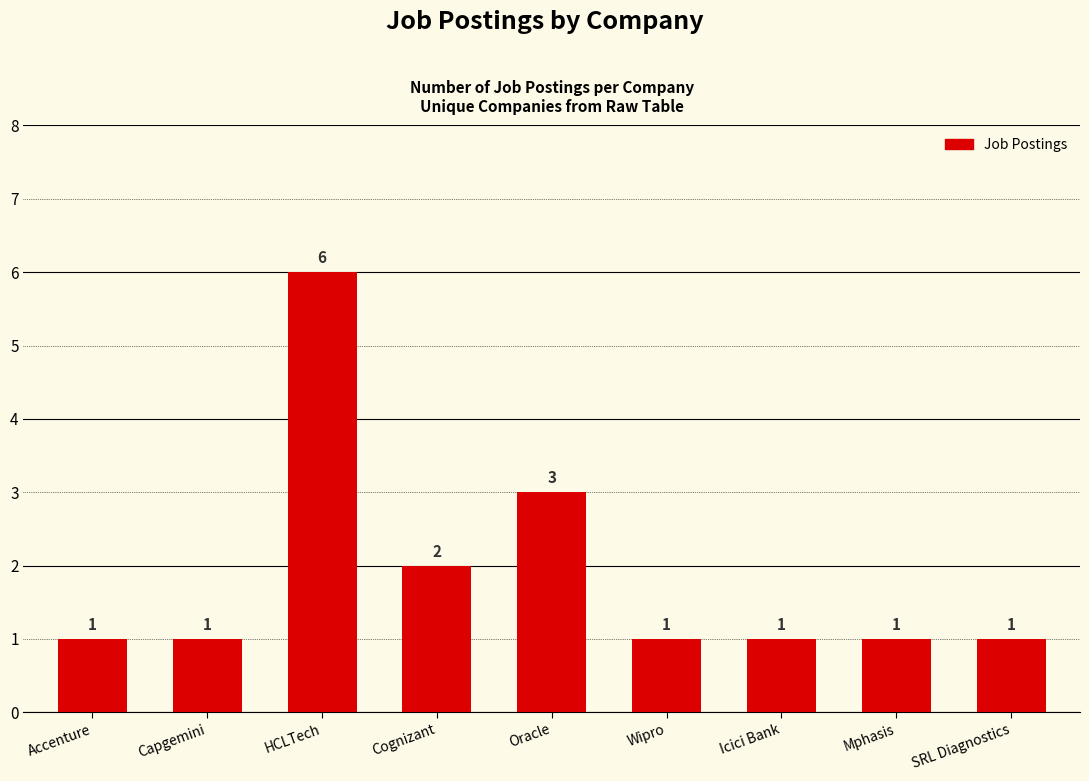

The value at Accenture is 1. True or false?

True